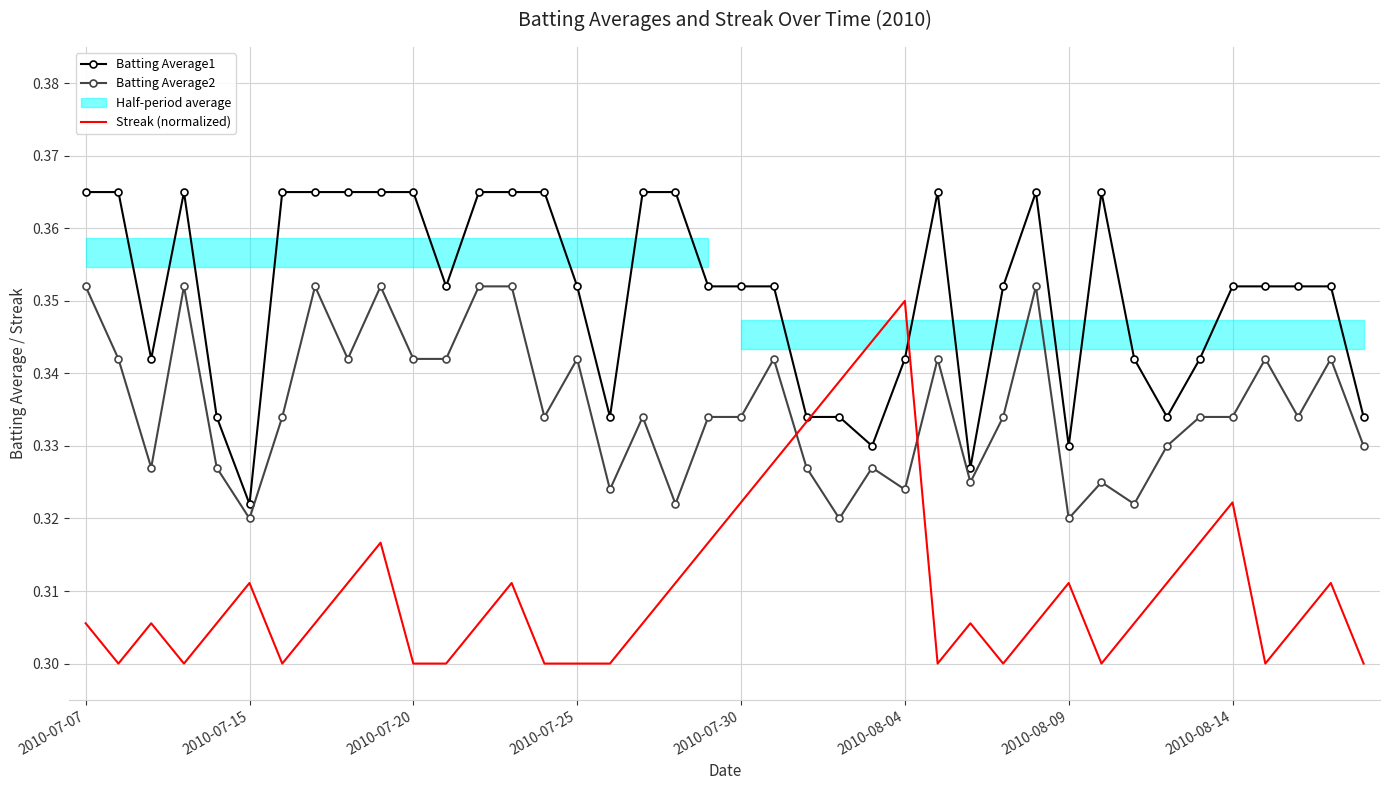

Rank the series by their average value, from highest to lowest.

Batting Average1, Batting Average2, Streak (normalized)